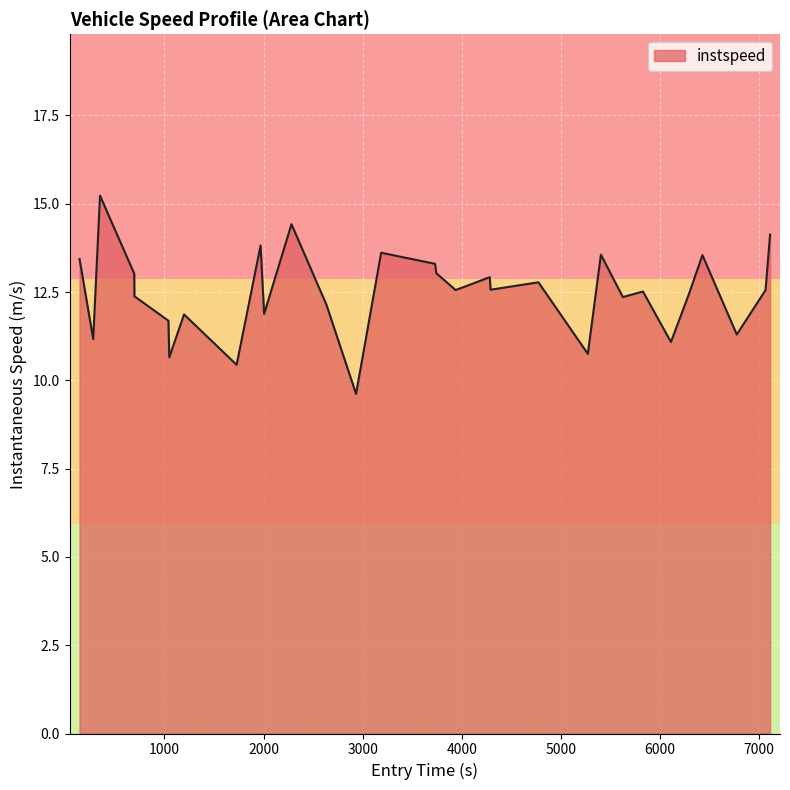

What is the maximum value shown in the chart?

15.2